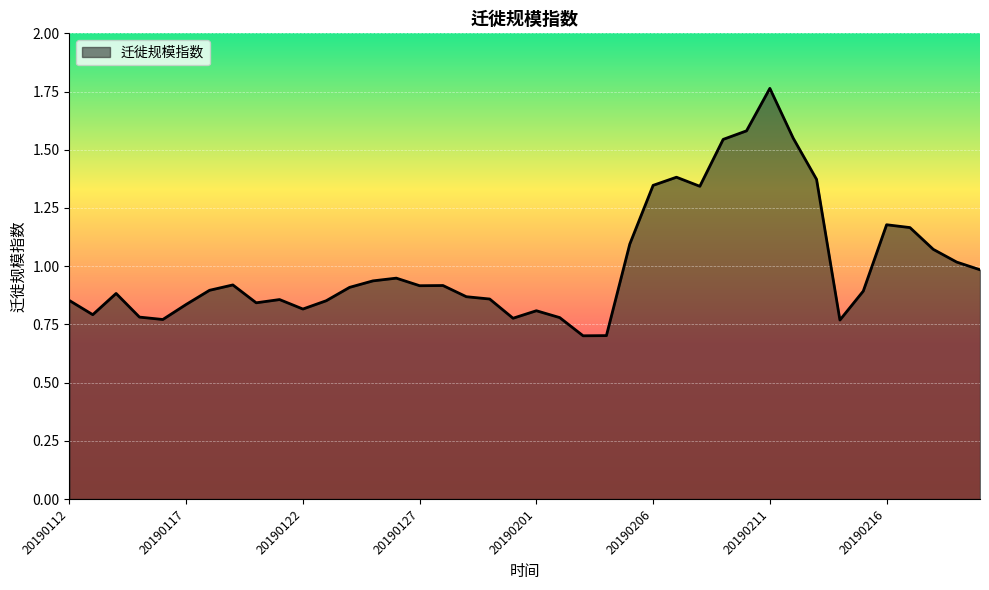

What is the minimum value shown in the chart?

0.7